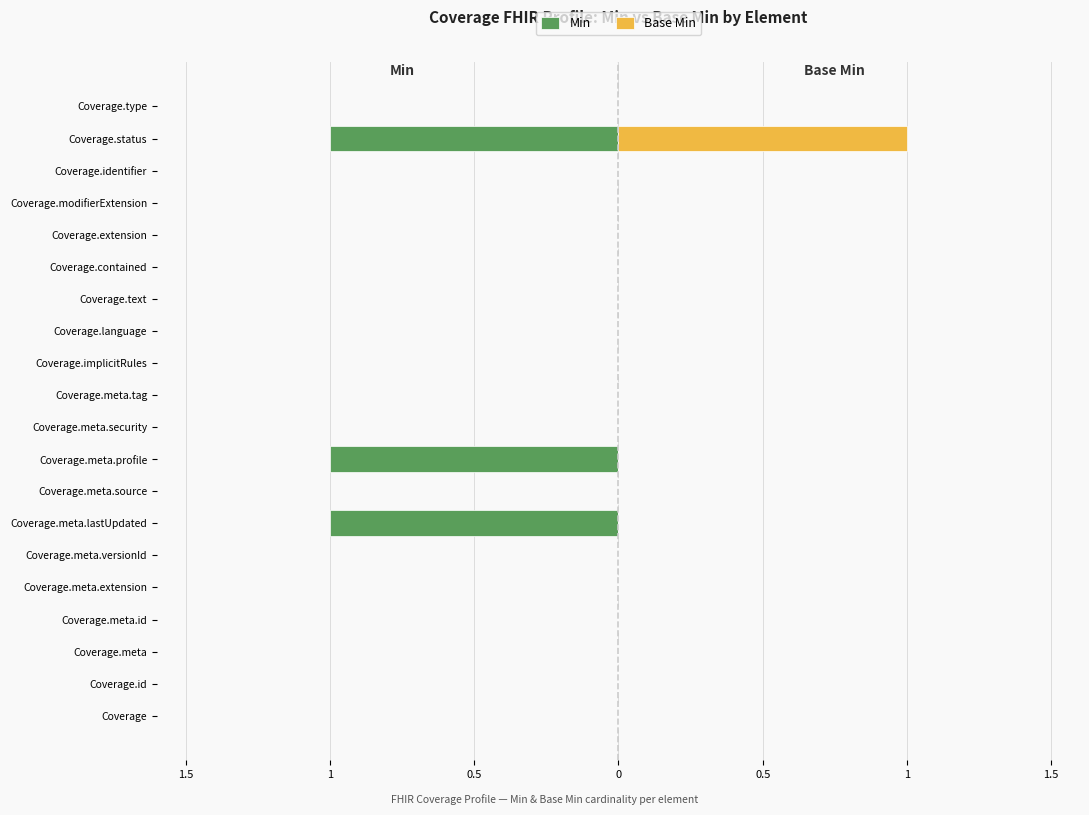

What are all the series names shown in the legend?

Min, Base Min